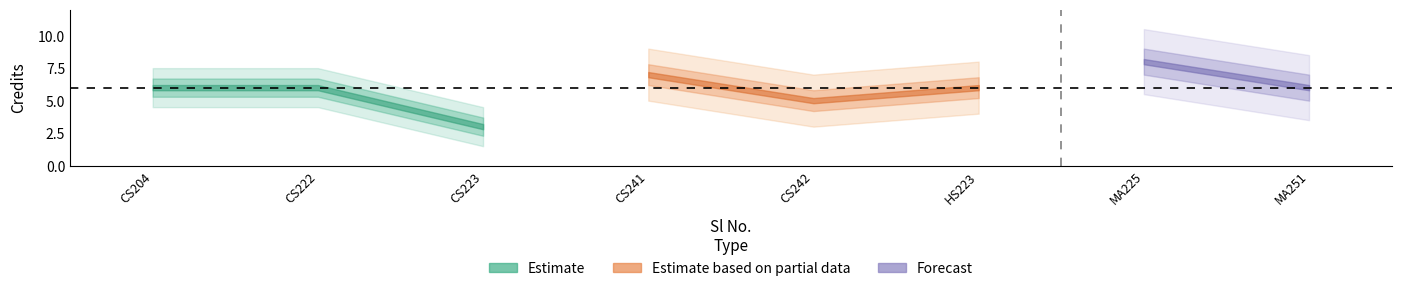

What is the difference between the maximum and minimum values?

5